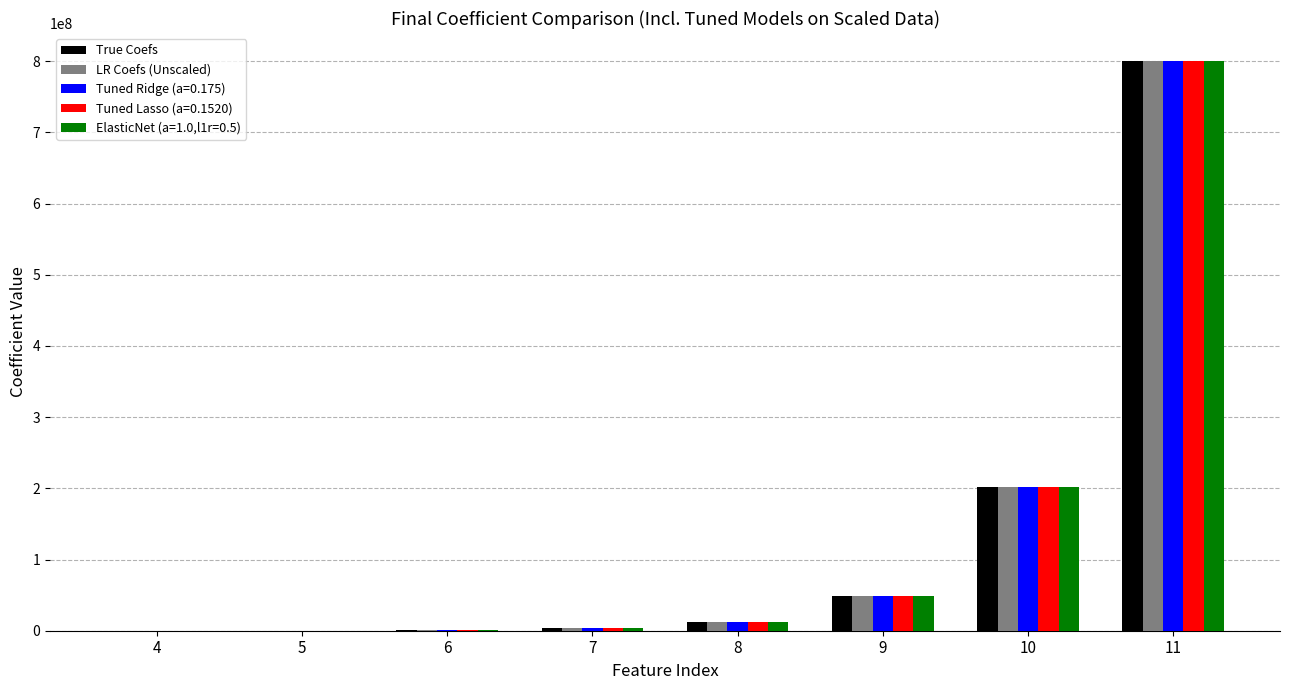

Does the chart contain stacked bars?

No